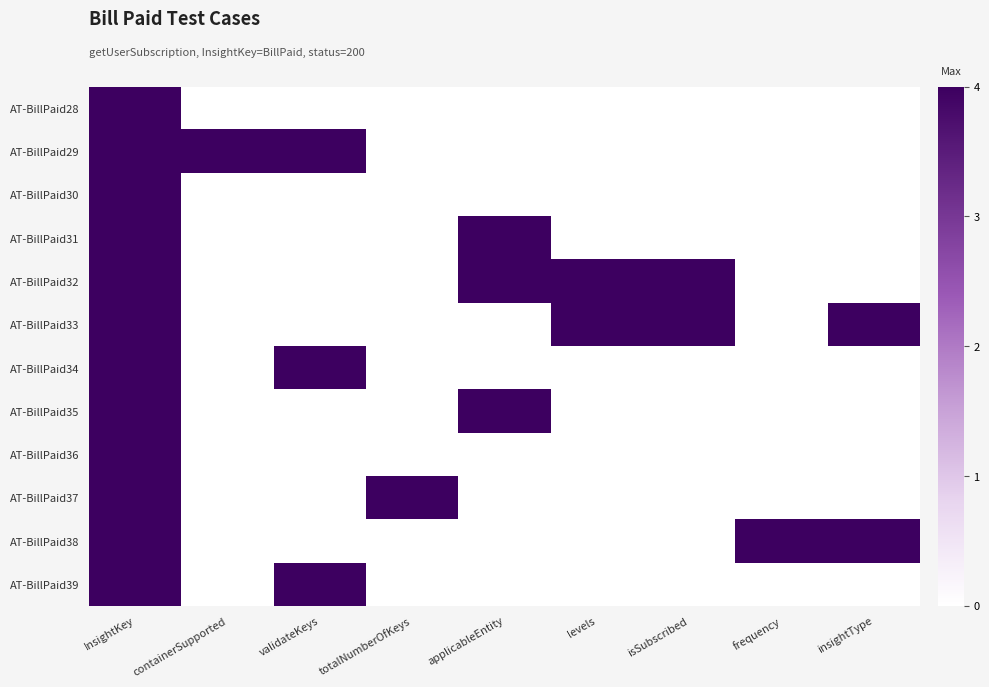

List the series in order of their peak value, highest first.

AT-BillPaid28, AT-BillPaid29, AT-BillPaid30, AT-BillPaid31, AT-BillPaid32, AT-BillPaid33, AT-BillPaid34, AT-BillPaid35, AT-BillPaid36, AT-BillPaid37, AT-BillPaid38, AT-BillPaid39